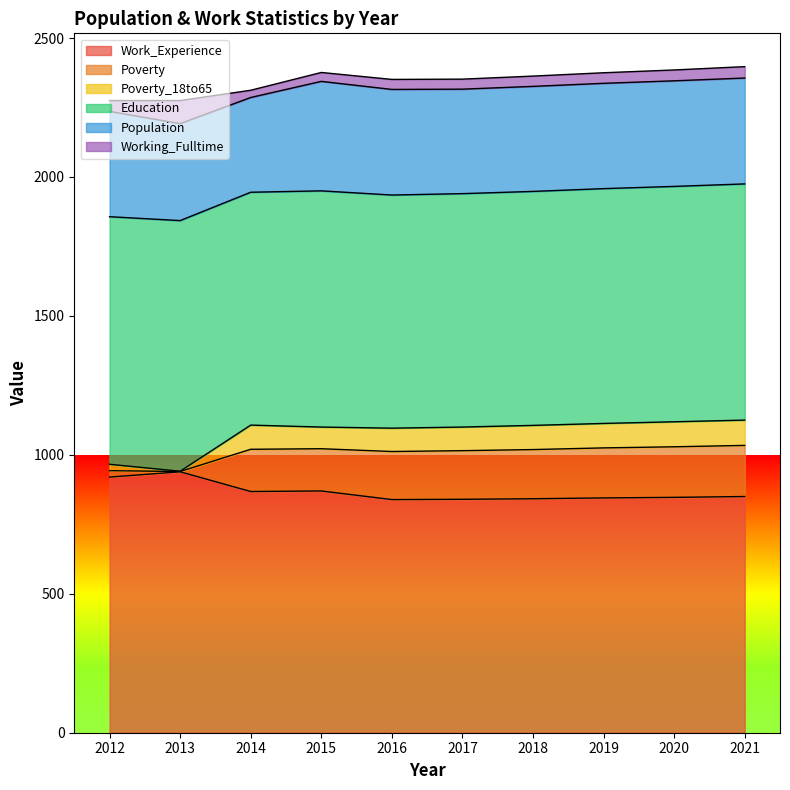

What is the maximum value for Working_Fulltime?

83